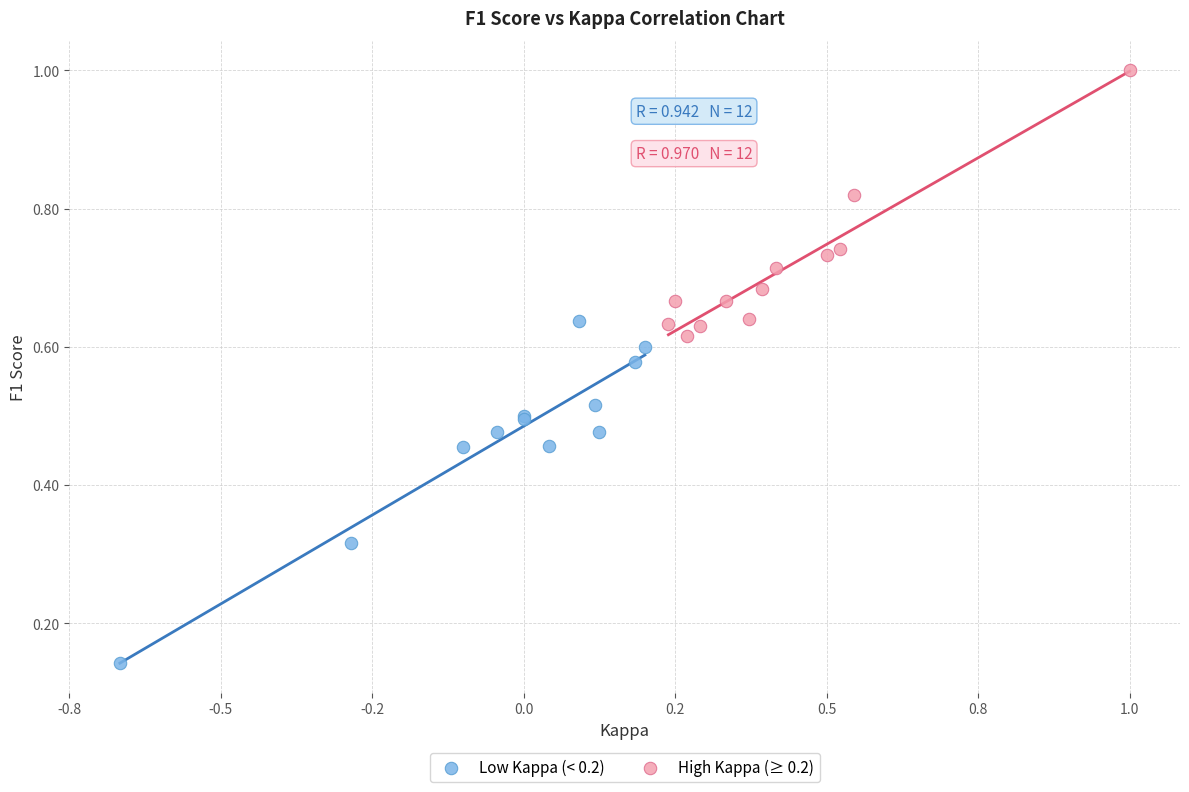

Which series contains the highest Y value?

High Kappa (≥ 0.2)